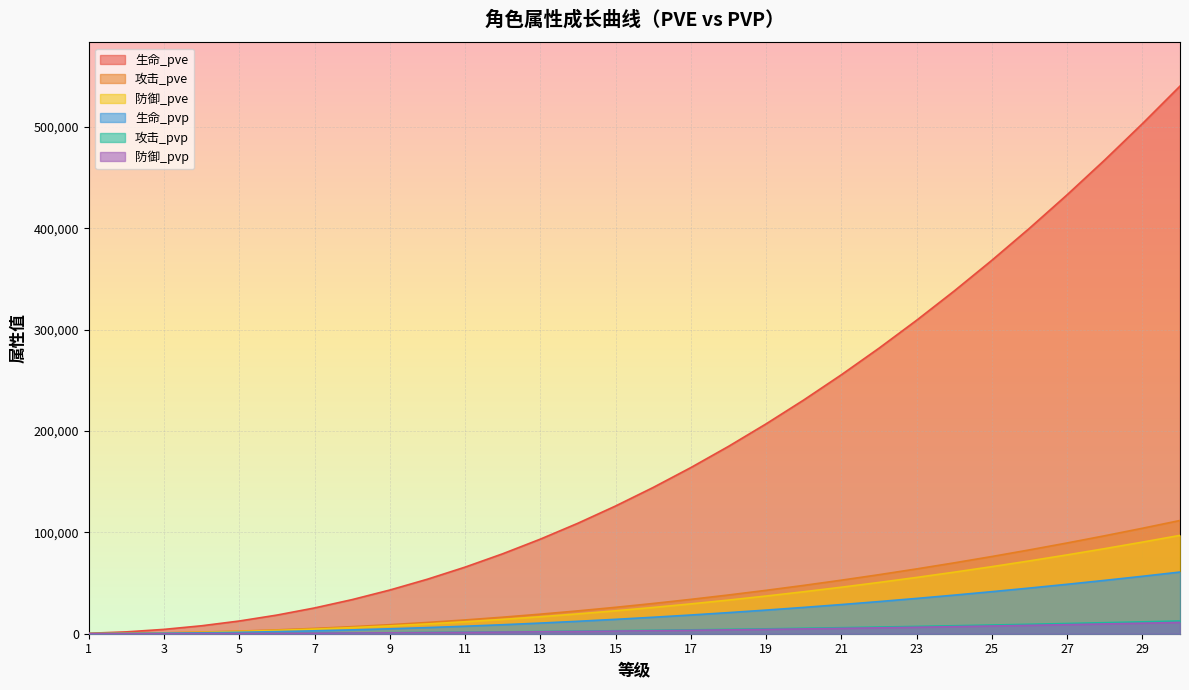

Reading right to left, list all the values displayed in this chart.

生命_pve: 540317	503187	467440	433070	400072	368441	338172	309259	281696	255478	230598	207050	184827	163921	144326	126033	109034	93320	78881	65708	53789	43112	33665	25433	18399	12546	7852	4291	1831	427
攻击_pve: 111724	104046	96655	89548	82725	76184	69925	63947	58247	52826	47682	42813	38217	33895	29843	26060	22545	19296	16310	13586	11122	8914	6961	5258	3804	2594	1623	887	378	88
防御_pve: 97047	90378	83958	77784	71857	66176	60739	55546	50596	45887	41418	37188	33197	29442	25922	22637	19583	16761	14168	11801	9661	7743	6046	4568	3304	2253	1410	770	328	76
生命_pvp: 60848	56667	52641	48770	45054	41492	38083	34827	31723	28771	25969	23317	20814	18460	16253	14193	12279	10509	8883	7399	6057	4855	3791	2864	2072	1412	884	483	206	48
攻击_pvp: 12582	11717	10884	10084	9316	8579	7874	7201	6559	5949	5369	4821	4303	3817	3360	2934	2539	2173	1836	1530	1252	1003	783	592	428	292	182	99	42	9
防御_pvp: 11157	10390	9652	8942	8261	7608	6983	6385	5816	5275	4761	4275	3816	3384	2980	2602	2251	1926	1628	1356	1110	890	695	525	379	259	162	88	37	8